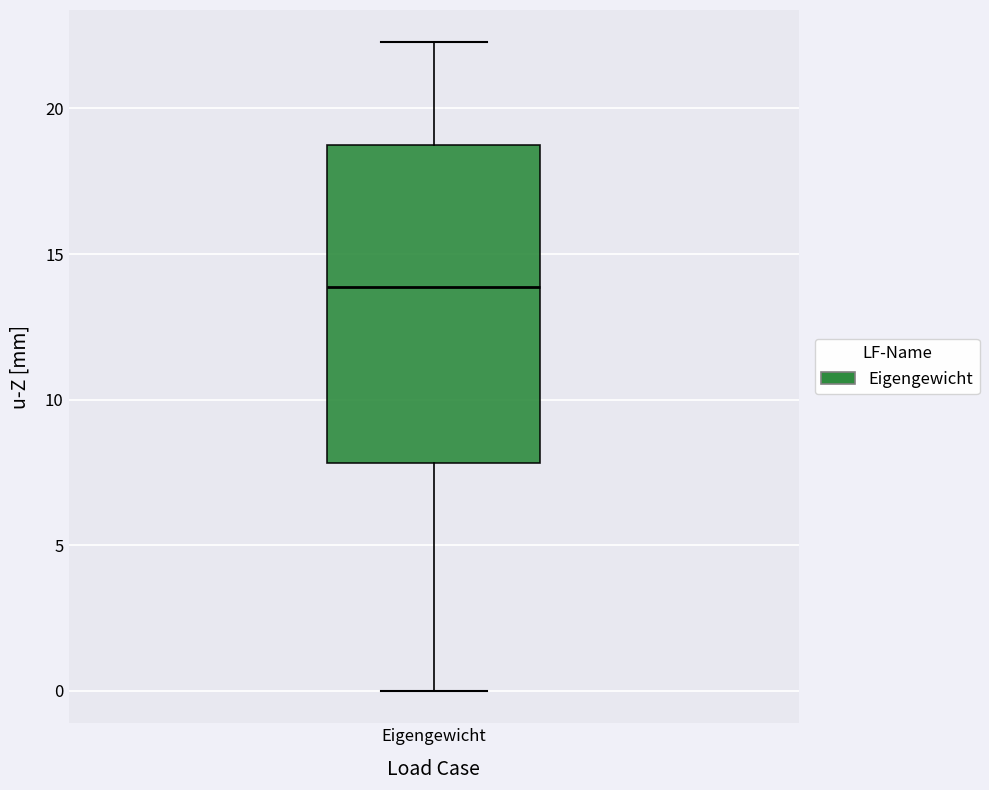

Transcribe this box plot: give where the median line is, the range the box spans, and where the two whiskers end, as read against the y-axis. The values are not printed on the chart, so give them approximately, as read against the axis.

median 14.0, box 8.0 to 19.0, whiskers 0.0 to 22.5